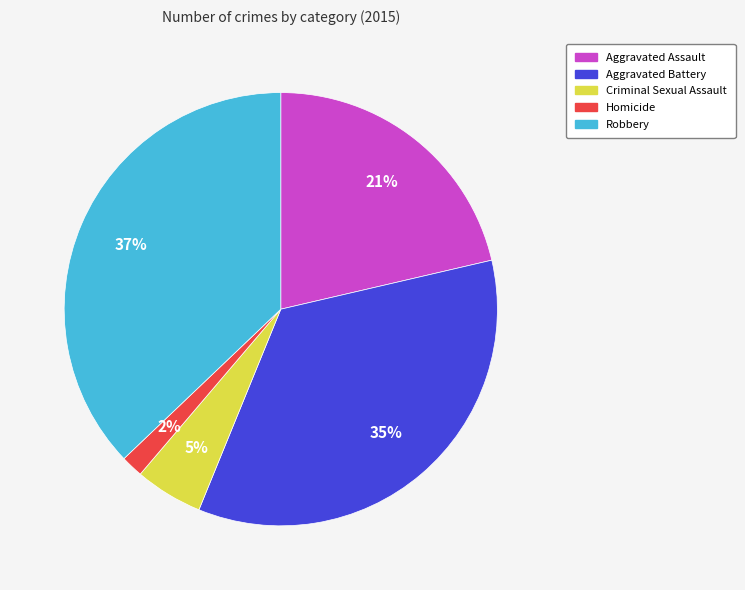

What percentage is the Aggravated Battery slice, to the nearest percent?

35%